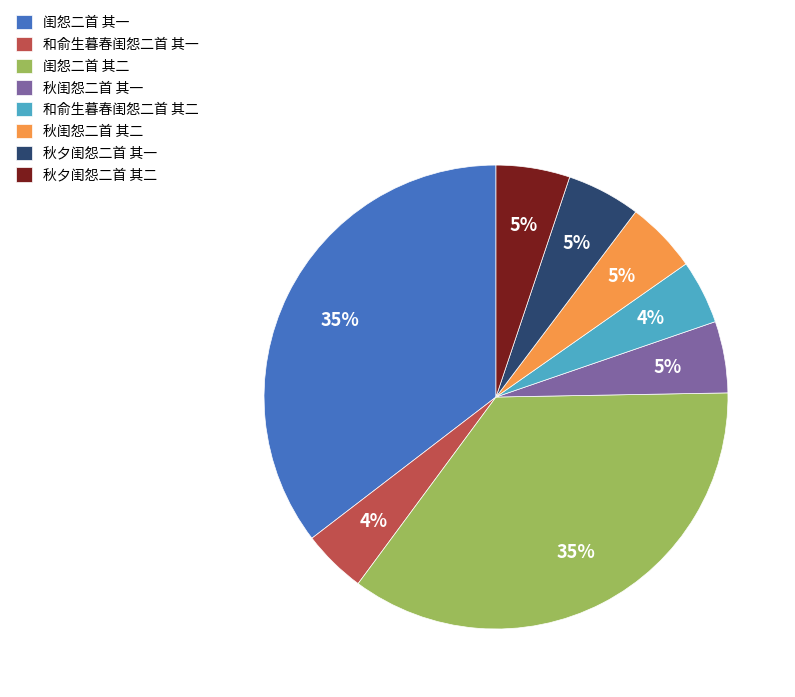

How many segments does this pie chart have?

8